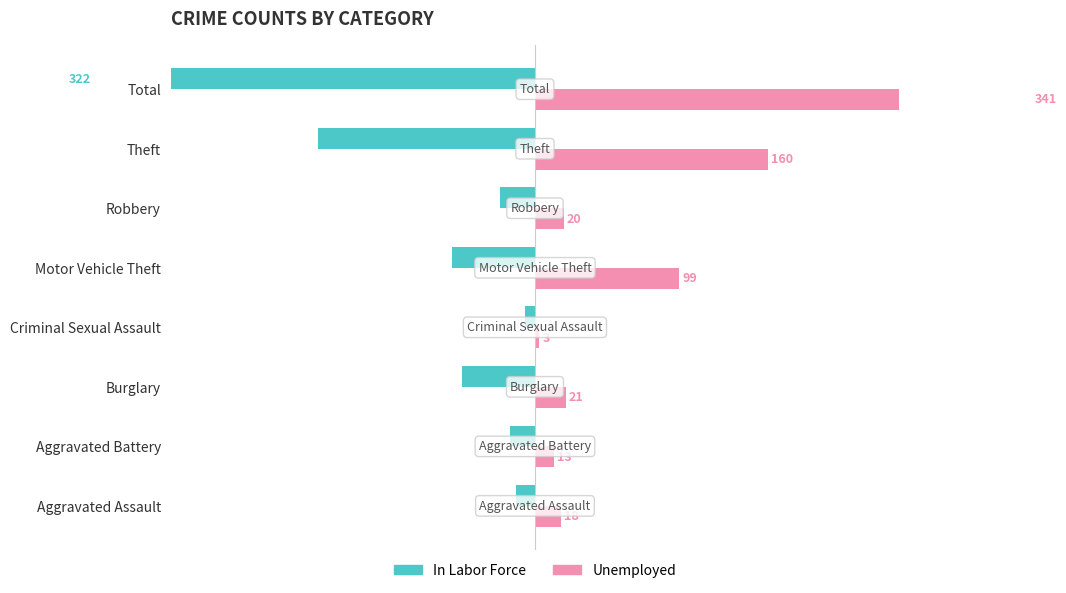

Which series changed the most between Aggravated Battery and Criminal Sexual Assault?

In Labor Force